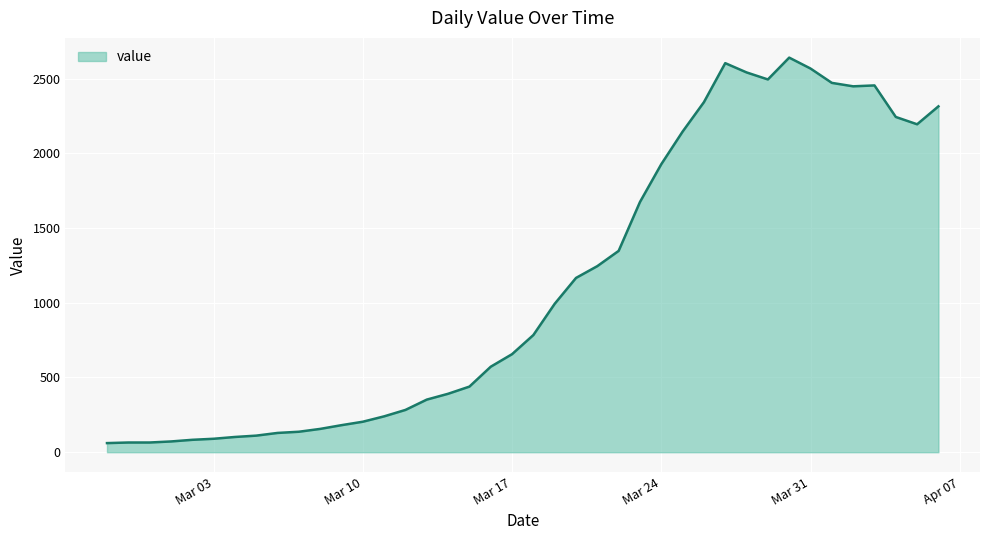

What is the minimum value shown in the chart?

61